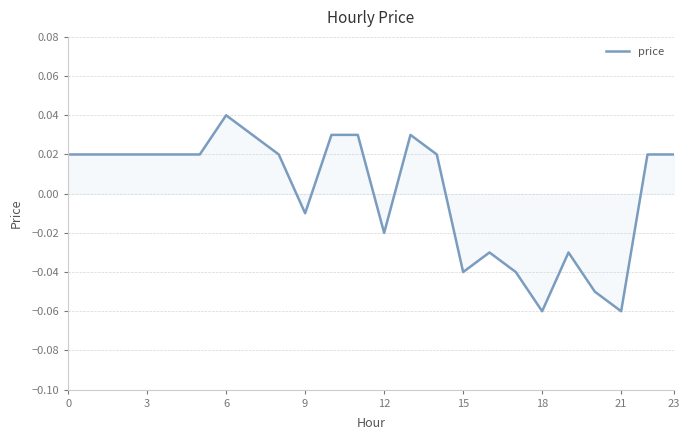

Does the chart have visible grid lines?

Yes